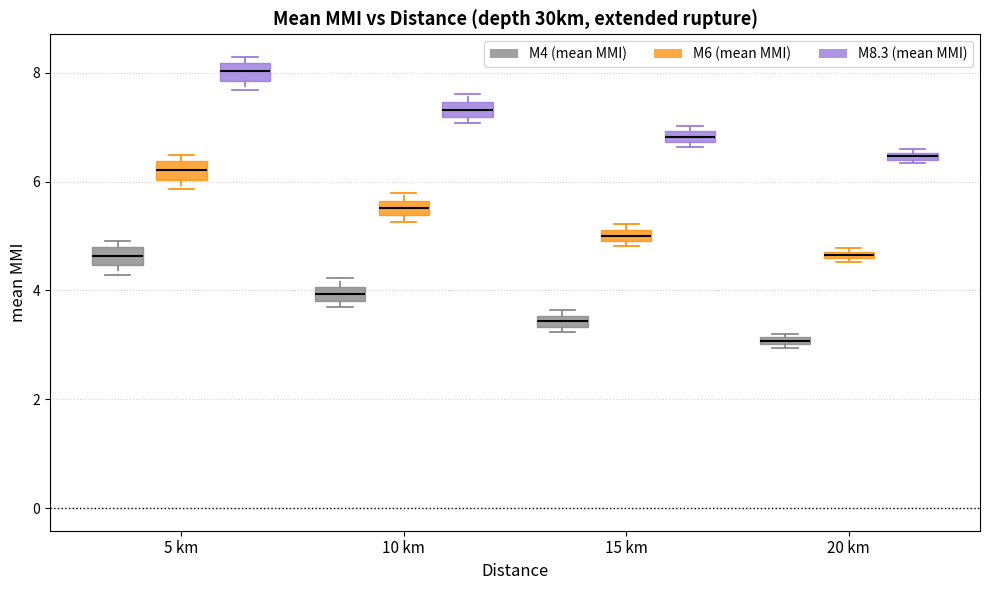

Which box's median line is the lowest?

20 km (M4 (mean MMI))